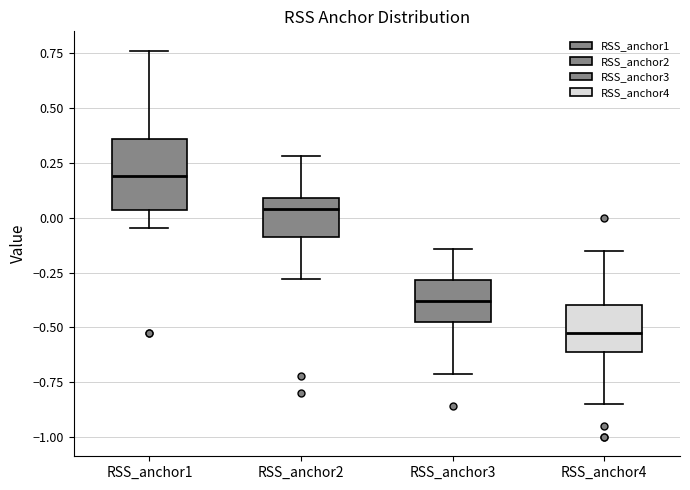

Which box's median line is the highest?

RSS_anchor1